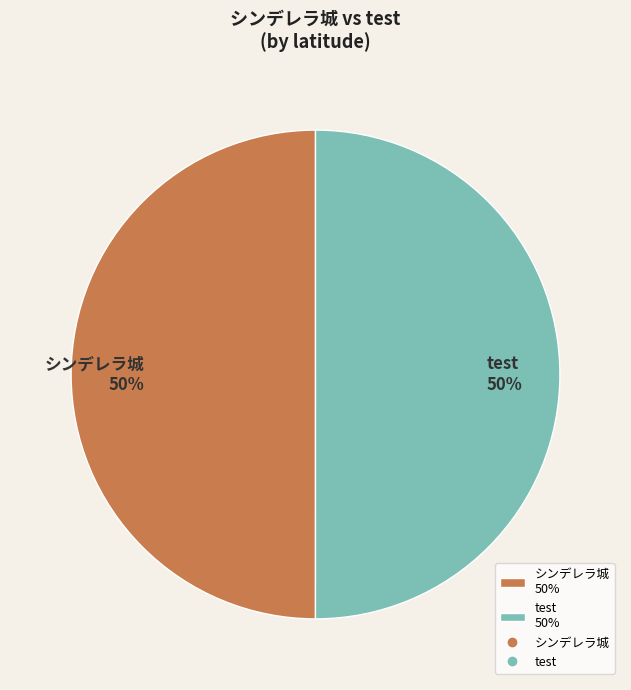

Is it true that シンデレラ城 is 50% of the pie?

True